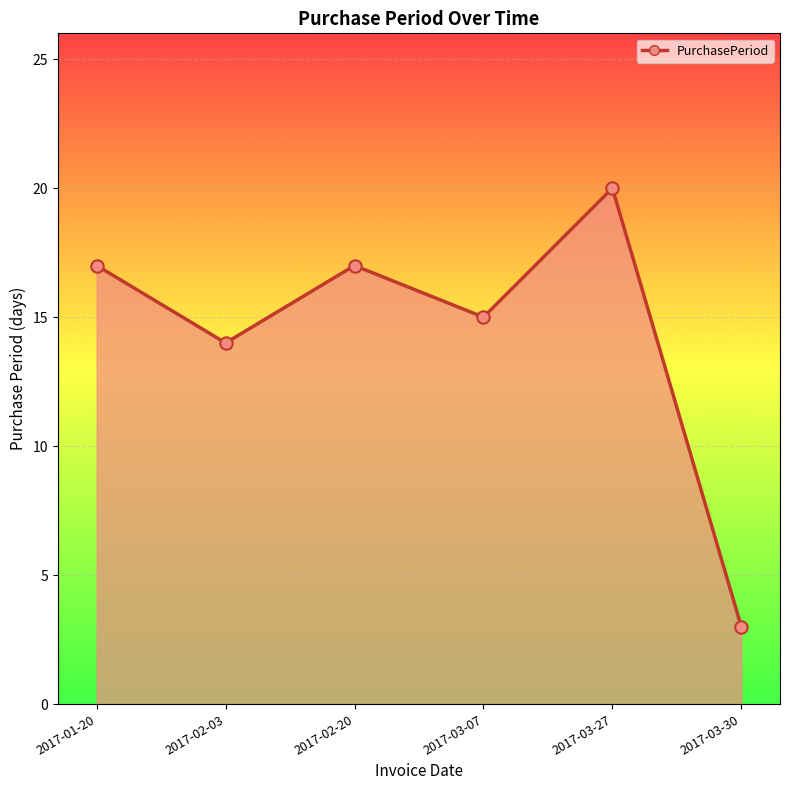

Approximately how many times larger is the value at 2017-03-27 compared to 2017-01-20?

1.2